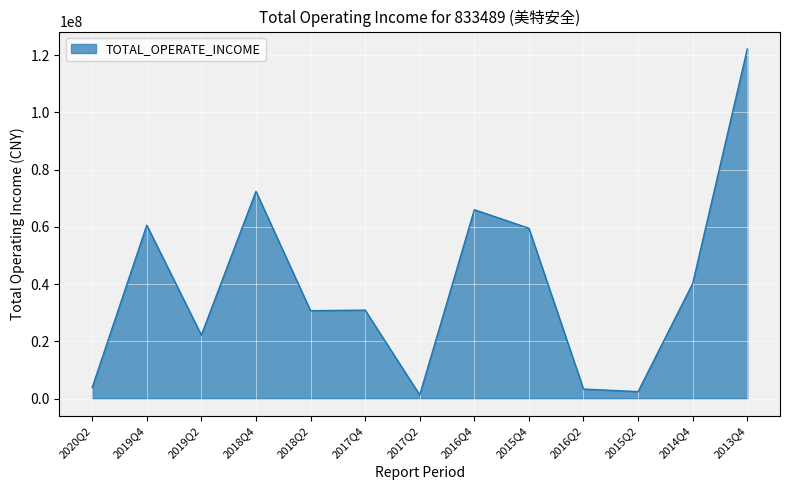

Is it true that the value at 2013Q4 is 63944644.5?

False